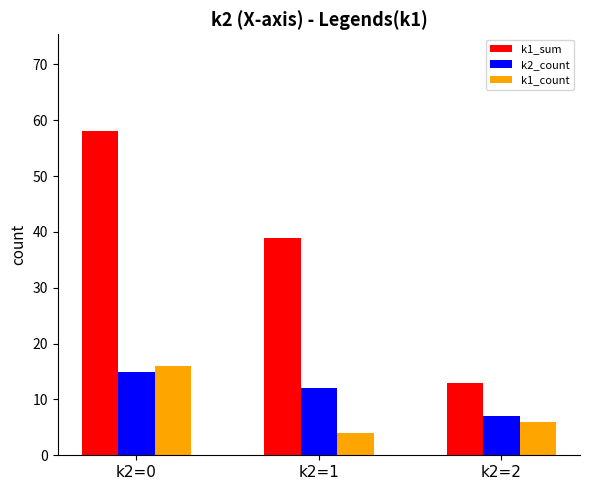

The value of k2_count at k2=0 is 23. True or false?

False